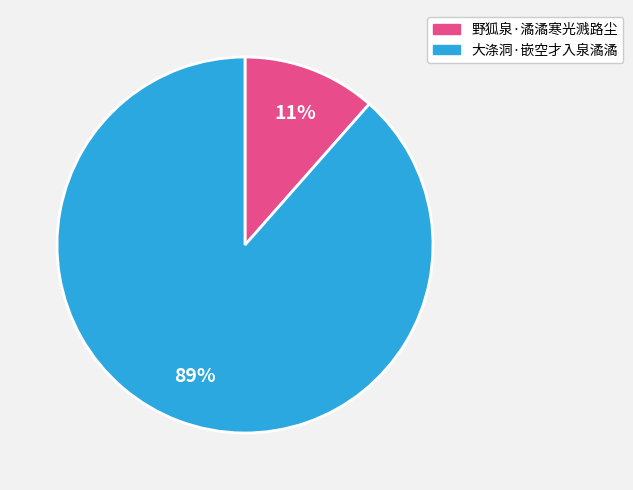

Which slice is the largest?

大涤洞·嵌空才入泉潏潏